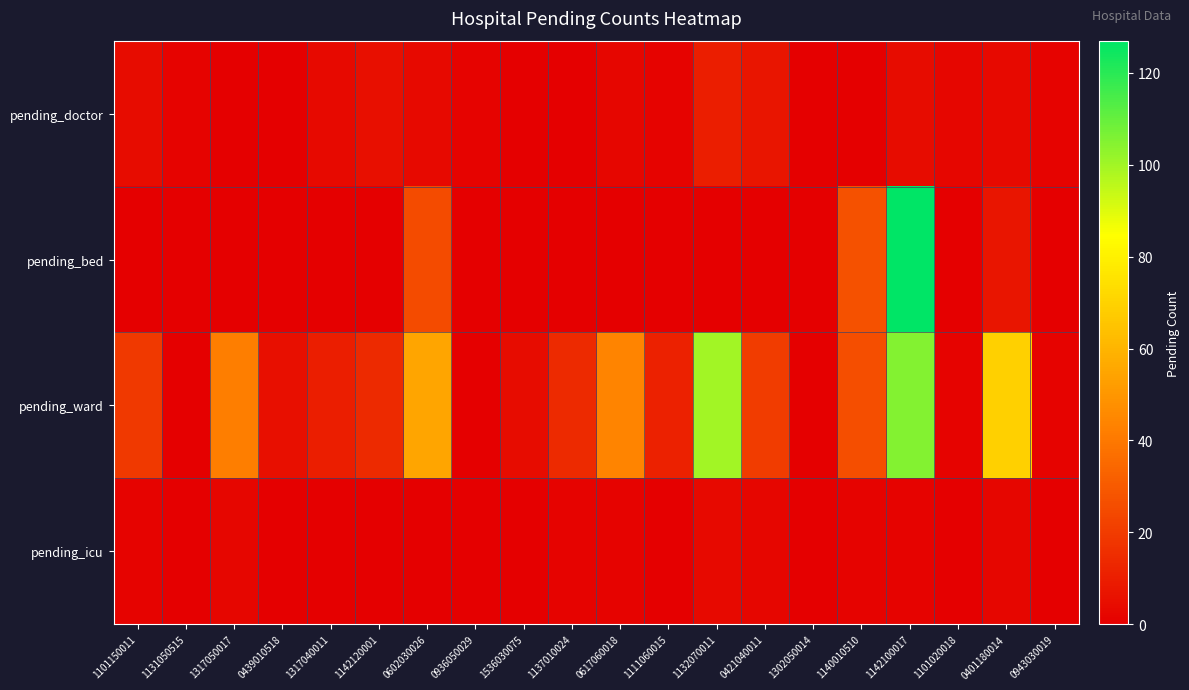

Rank the series by their maximum value, from highest to lowest.

pending_bed, pending_ward, pending_doctor, pending_icu